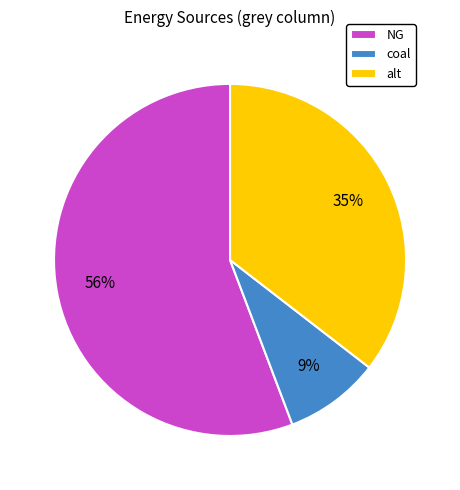

To the nearest percent, what is the combined percentage of alt and coal?

44%